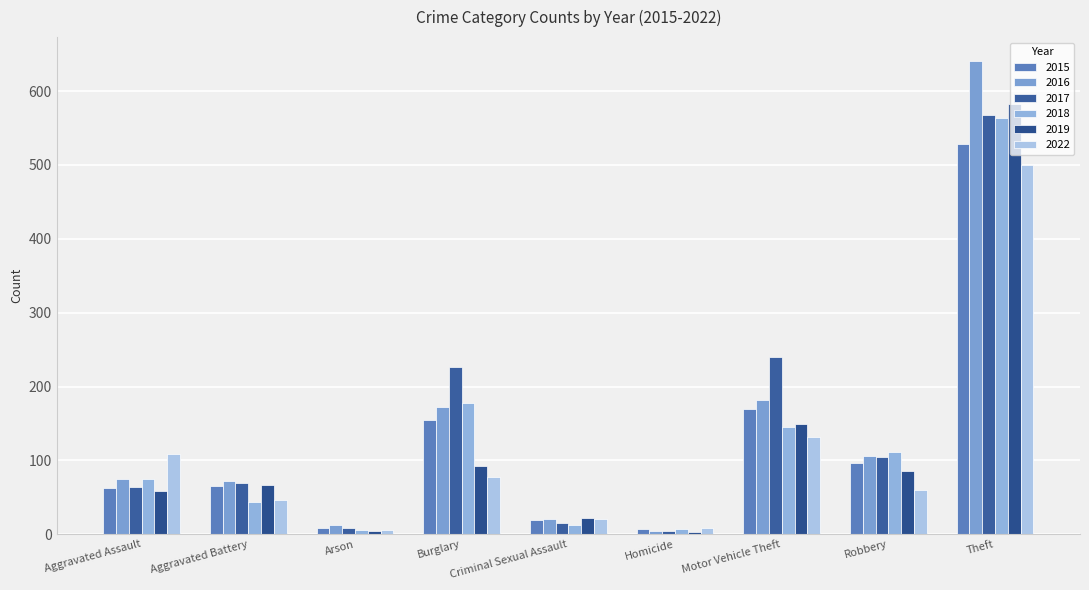

True or false: 2018 has a value of 9 at Homicide.

False